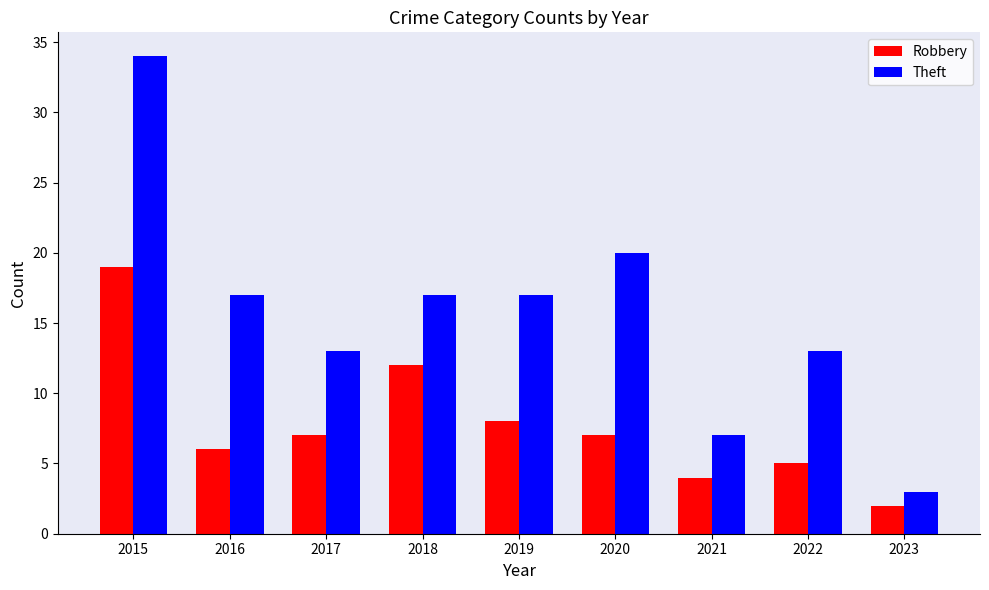

Reading left to right, transcribe all the data shown in this chart.

Robbery: 19	6	7	12	8	7	4	5	2
Theft: 34	17	13	17	17	20	7	13	3